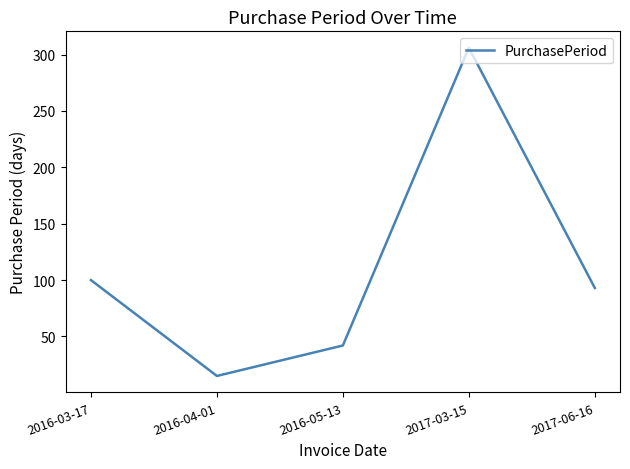

List the labels in order of value, smallest first.

2016-04-01, 2016-05-13, 2017-06-16, 2016-03-17, 2017-03-15